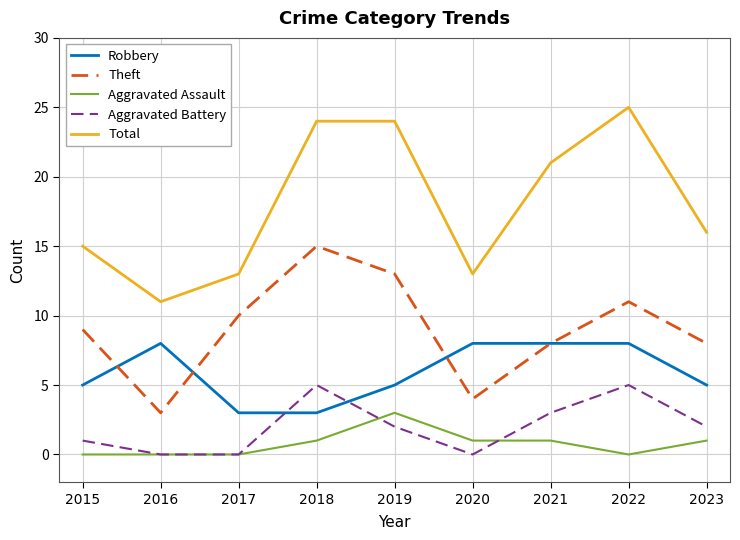

What are all the series names shown in the legend?

Robbery, Theft, Aggravated Assault, Aggravated Battery, Total